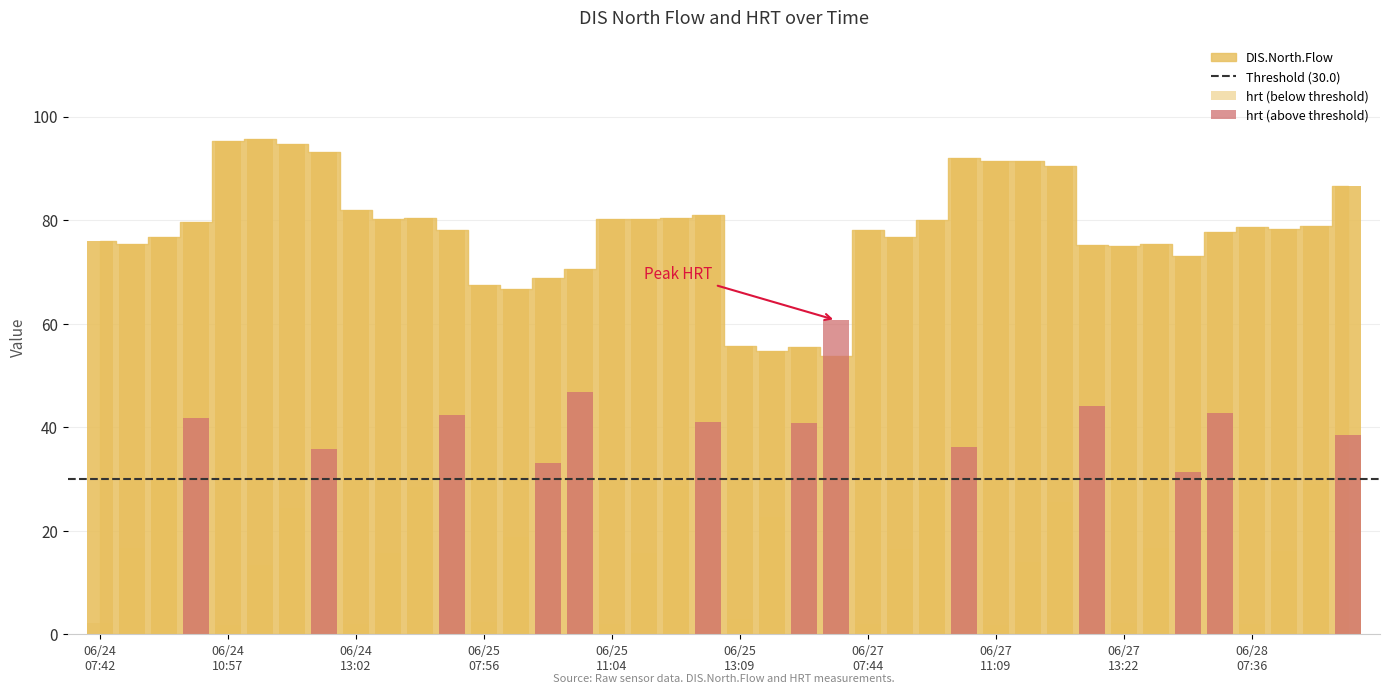

Reading left to right, extract all data points from this chart.

76.0	75.4	76.7	79.6	95.3	95.6	94.7	93.2	81.9	80.2	80.4	78.2	67.5	66.6	68.9	70.6	80.2	80.1	80.3	81.1	55.6	54.8	55.5	53.8	78.0	76.8	80.0	92.1	91.4	91.4	90.4	75.2	75.0	75.4	73.1	77.6	78.7	78.3	79.0	86.6